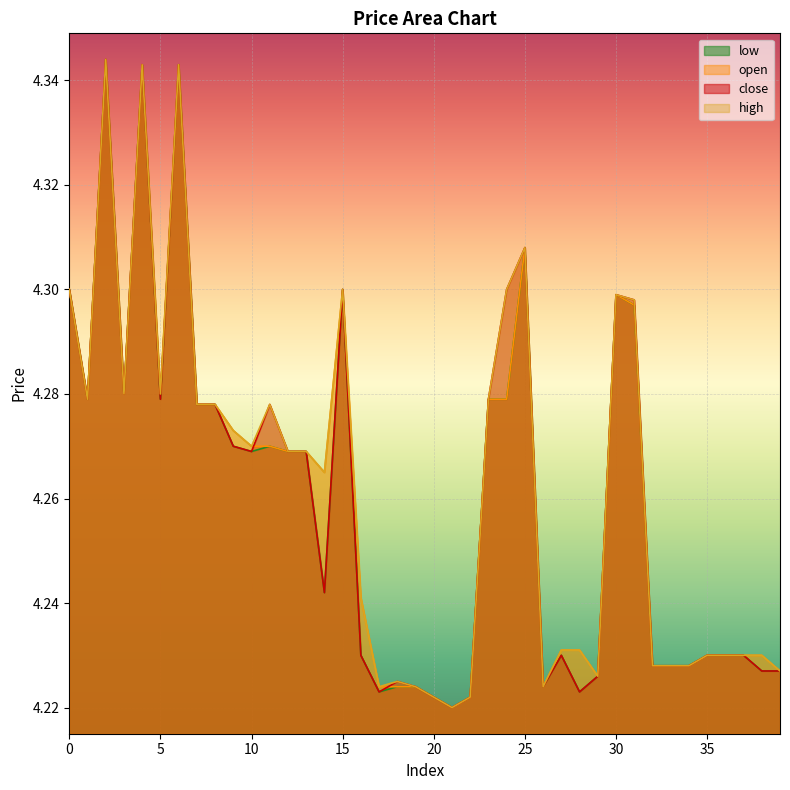

Is the value of open at 20 greater than the value of low at 3?

No